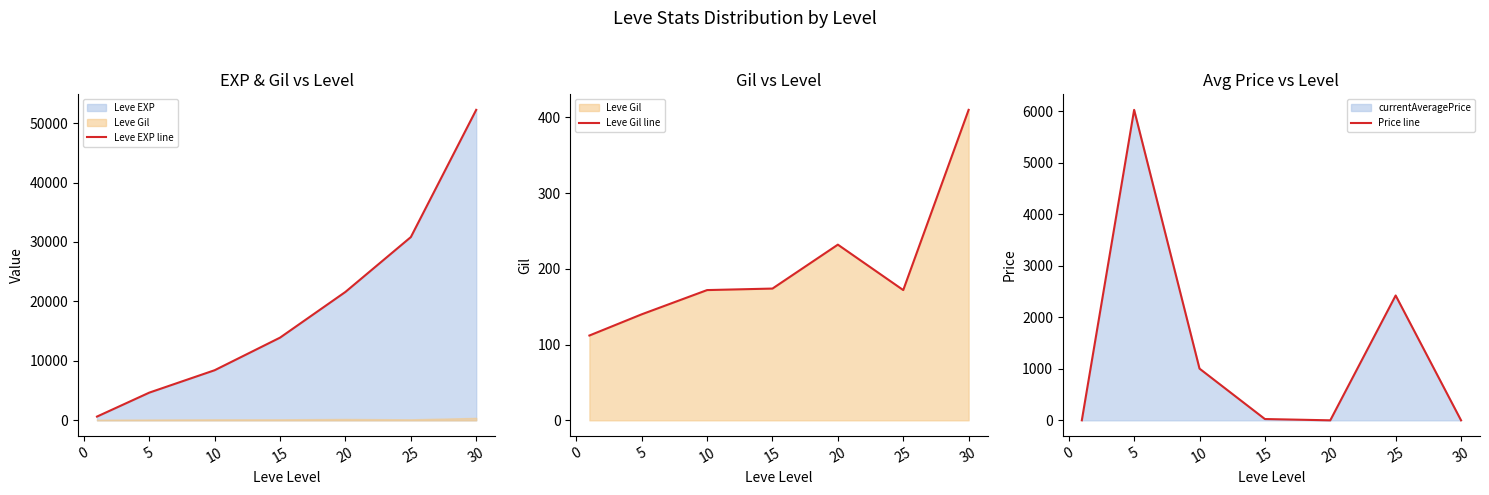

The value of Leve EXP line at 15 is 13910. True or false?

True